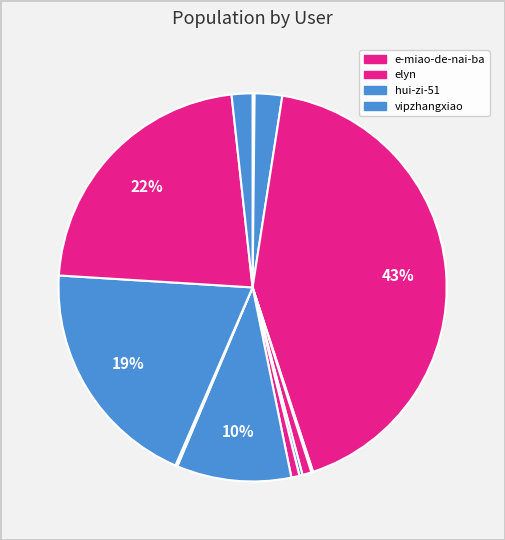

Is there any slice that represents more than half of the pie?

No